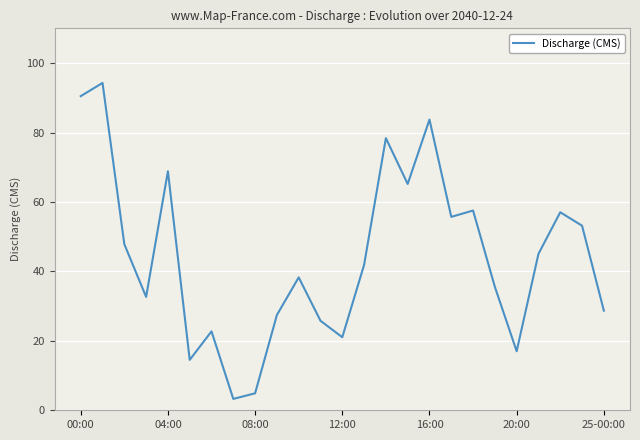

What is the maximum value shown in the chart?

94.3